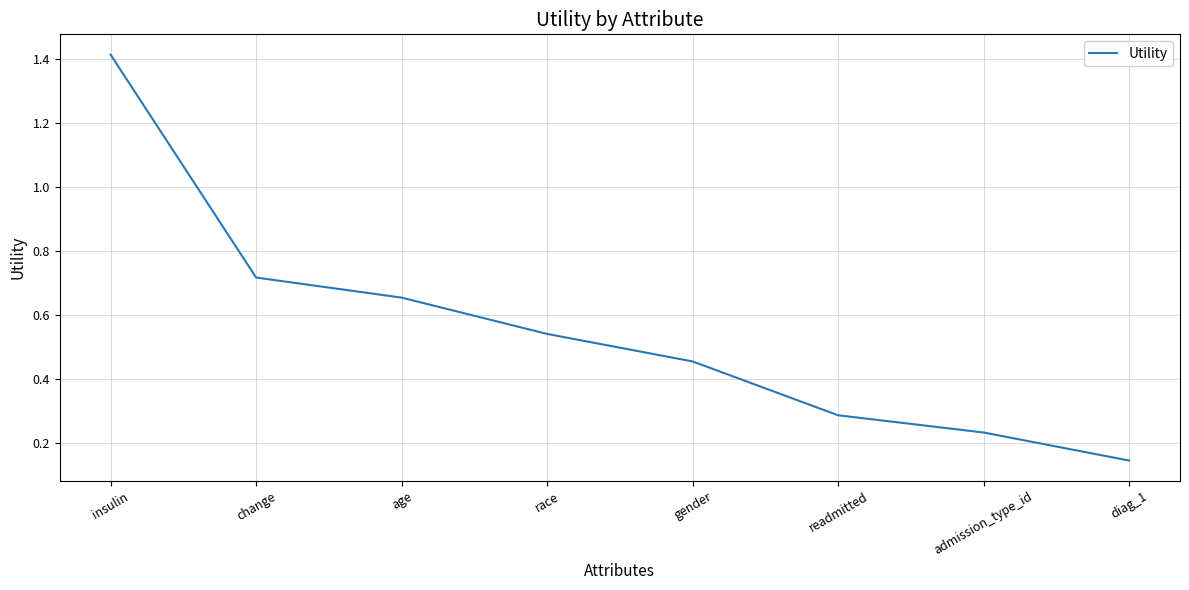

What is the difference between the maximum and minimum values?

1.3